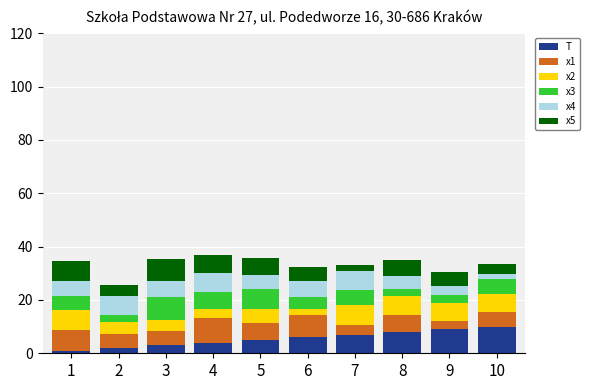

Which series changed the most between 7 and 10?

x4